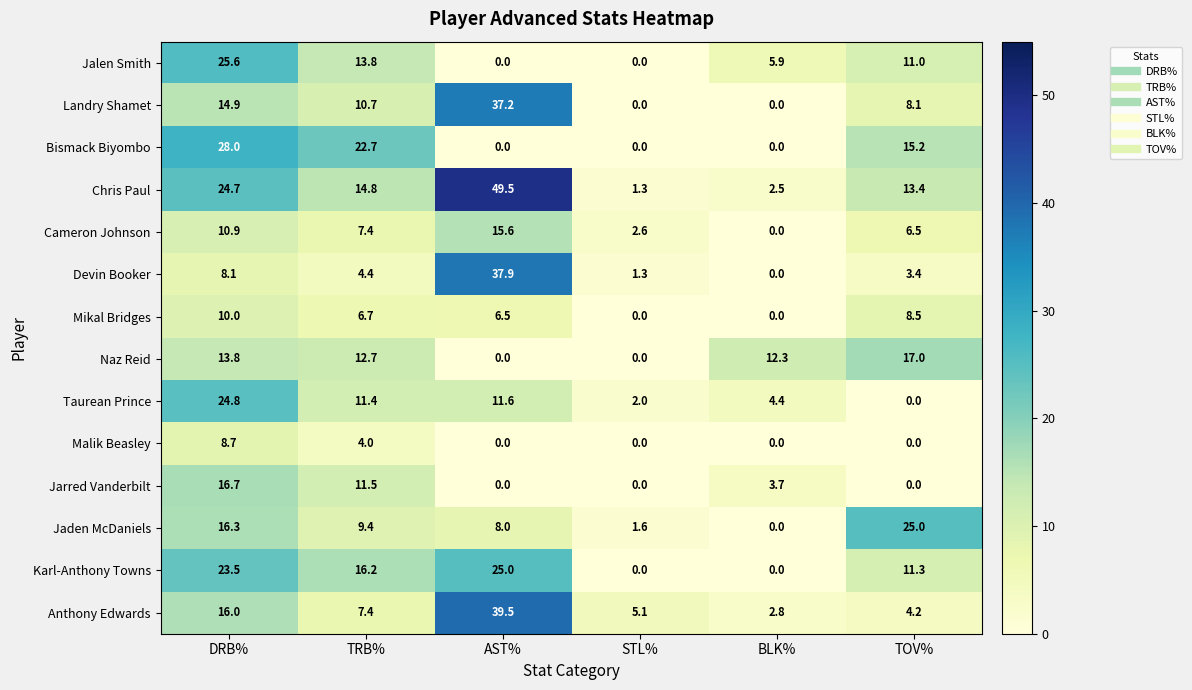

What is the highest value of the Anthony Edwards series?

39.5